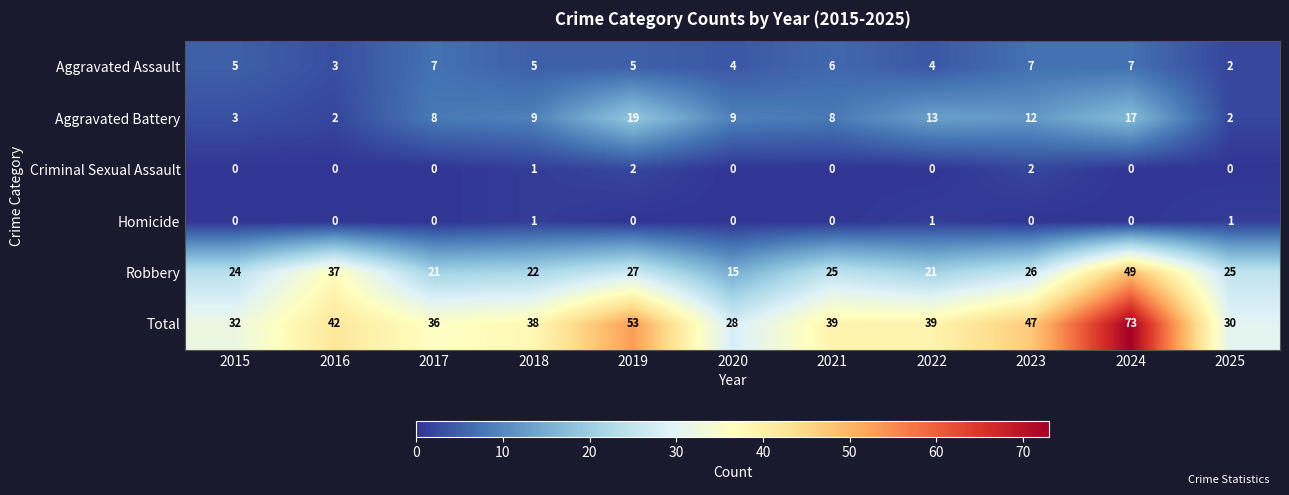

What is the approximate value of Robbery at 2024, to the nearest 10?

50